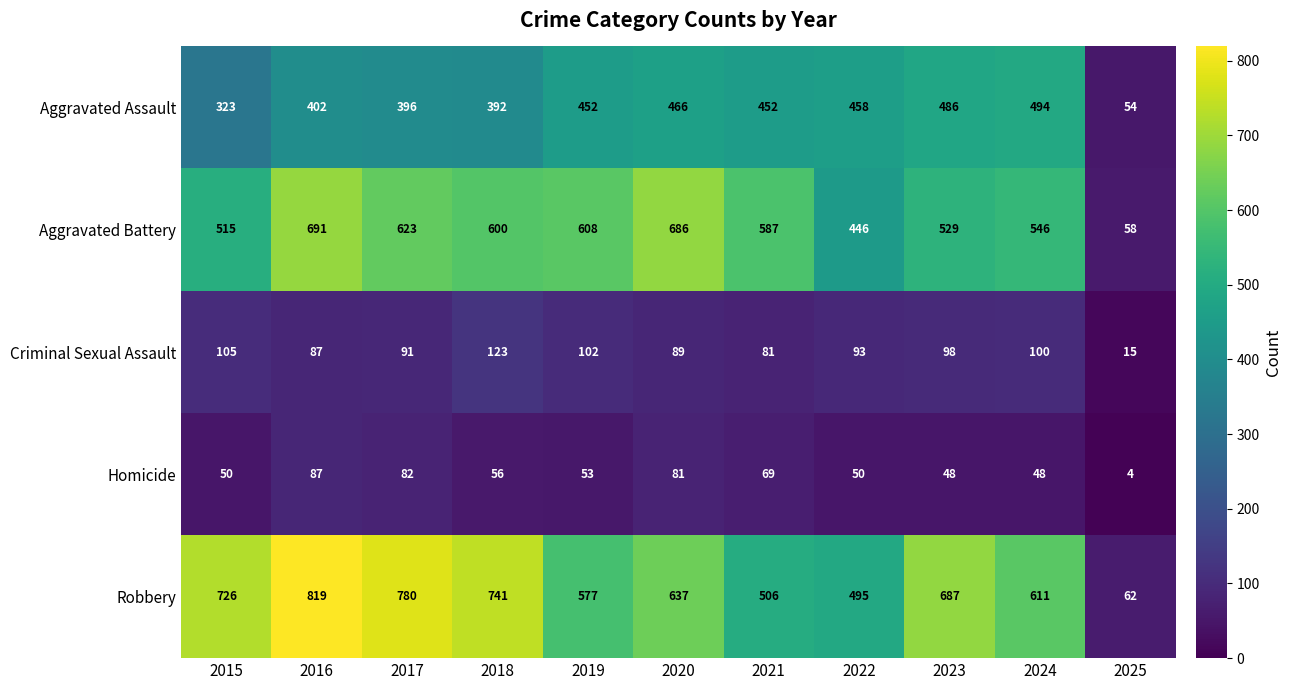

Between 2016 and 2018, which series saw the biggest shift?

Aggravated Battery